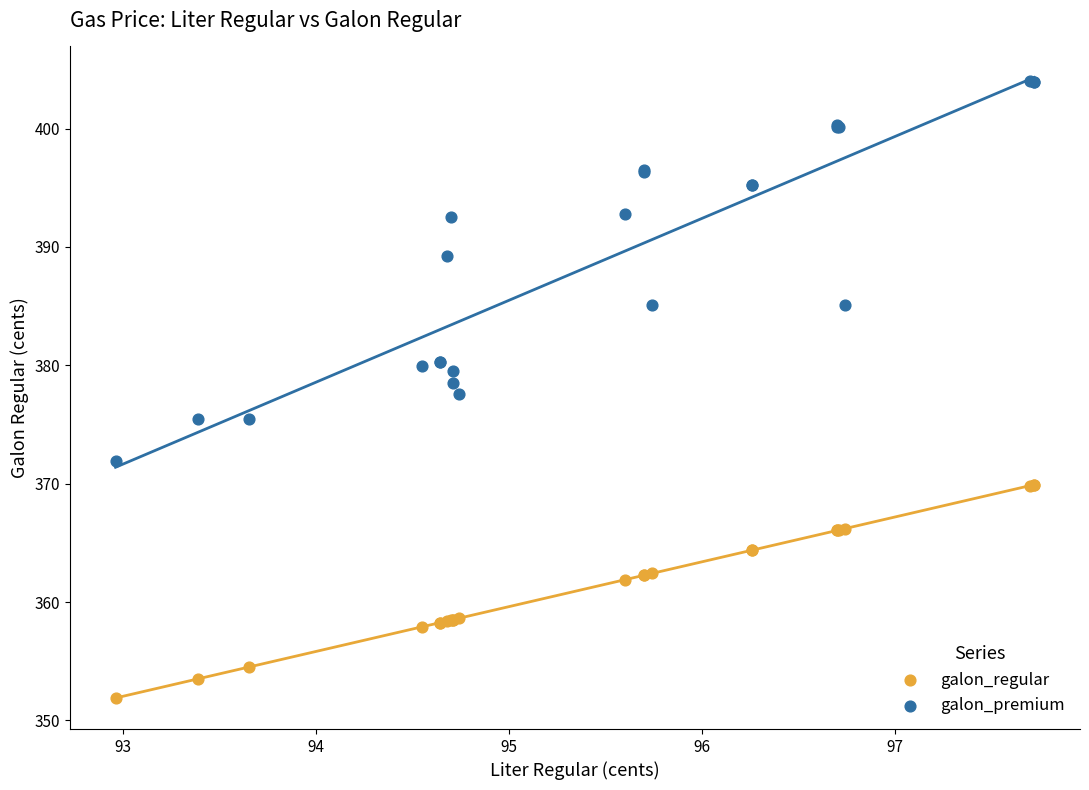

Which series reaches the minimum Y coordinate?

galon_regular